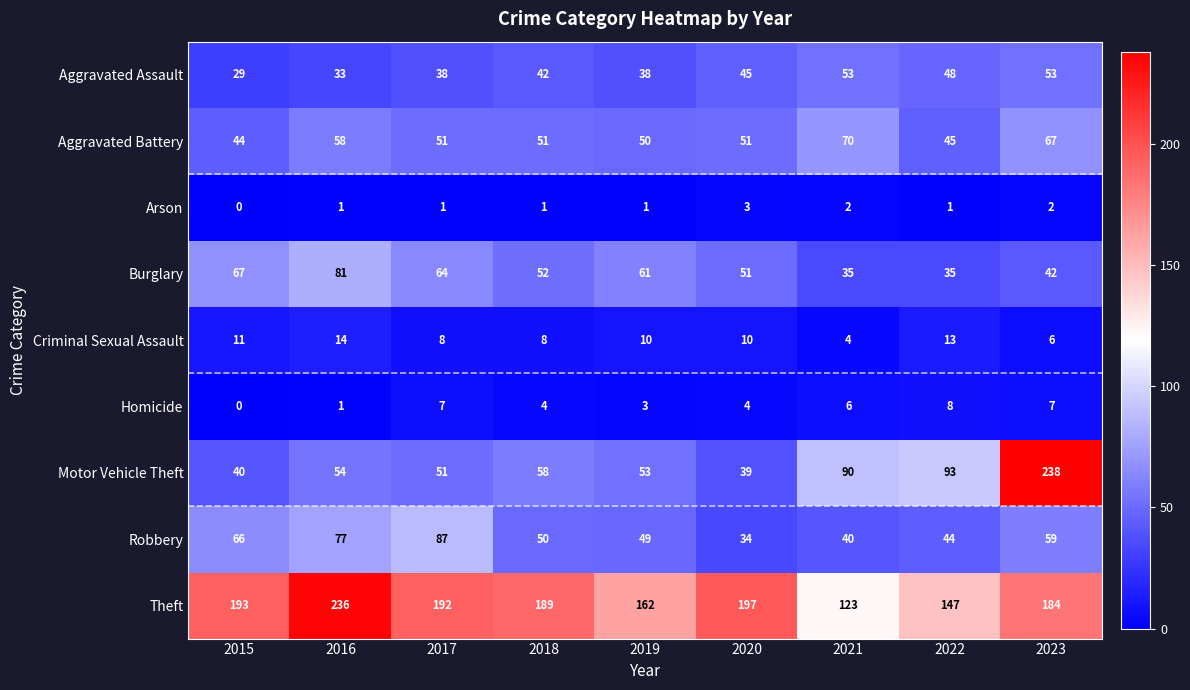

Is the value of Arson at 2023 greater than the value of Aggravated Assault at 2018?

No